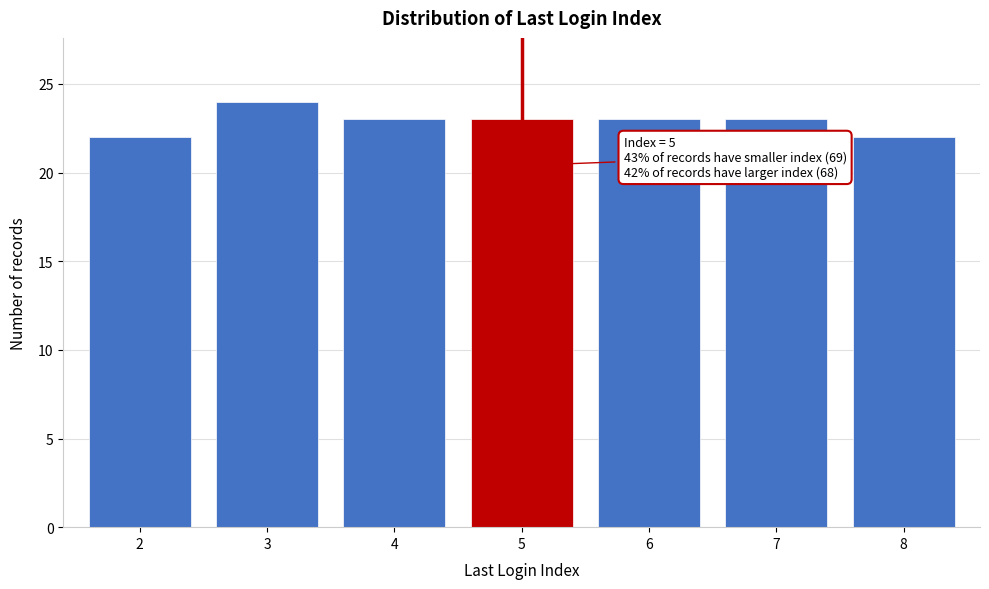

Reading left to right, list all the values displayed in this chart.

2=22	3=24	4=23	5=23	6=23	7=23	8=22